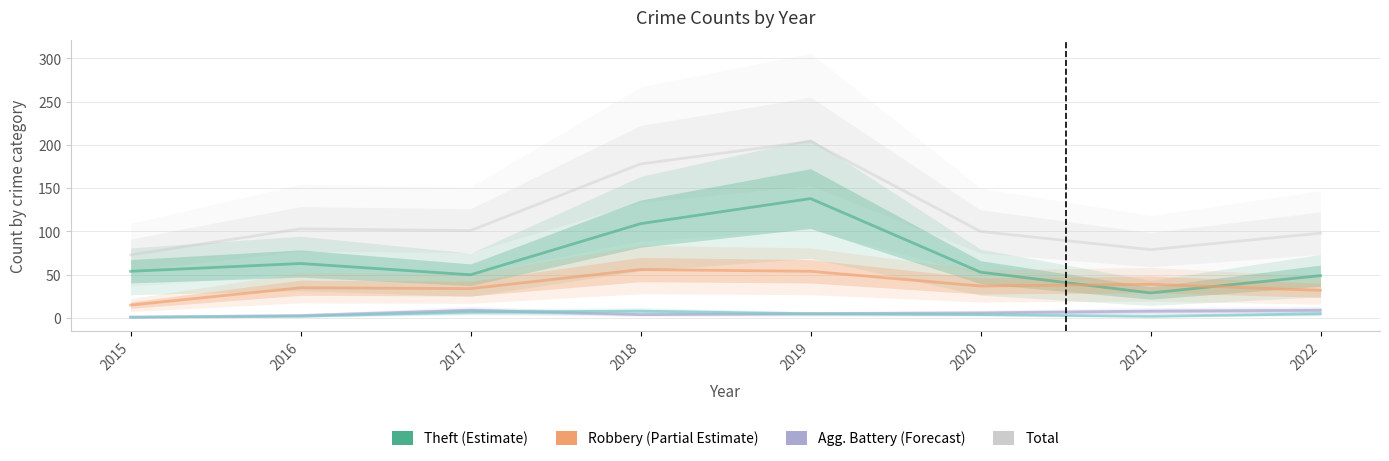

What is the greatest value displayed?

204